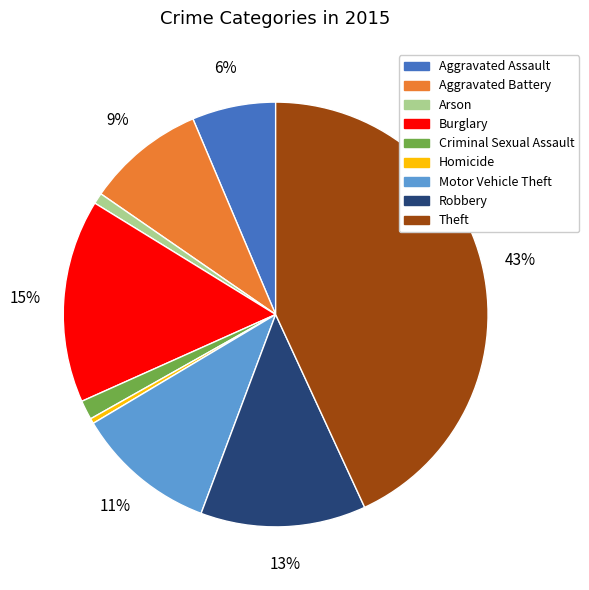

Is there any slice that represents more than half of the pie?

No